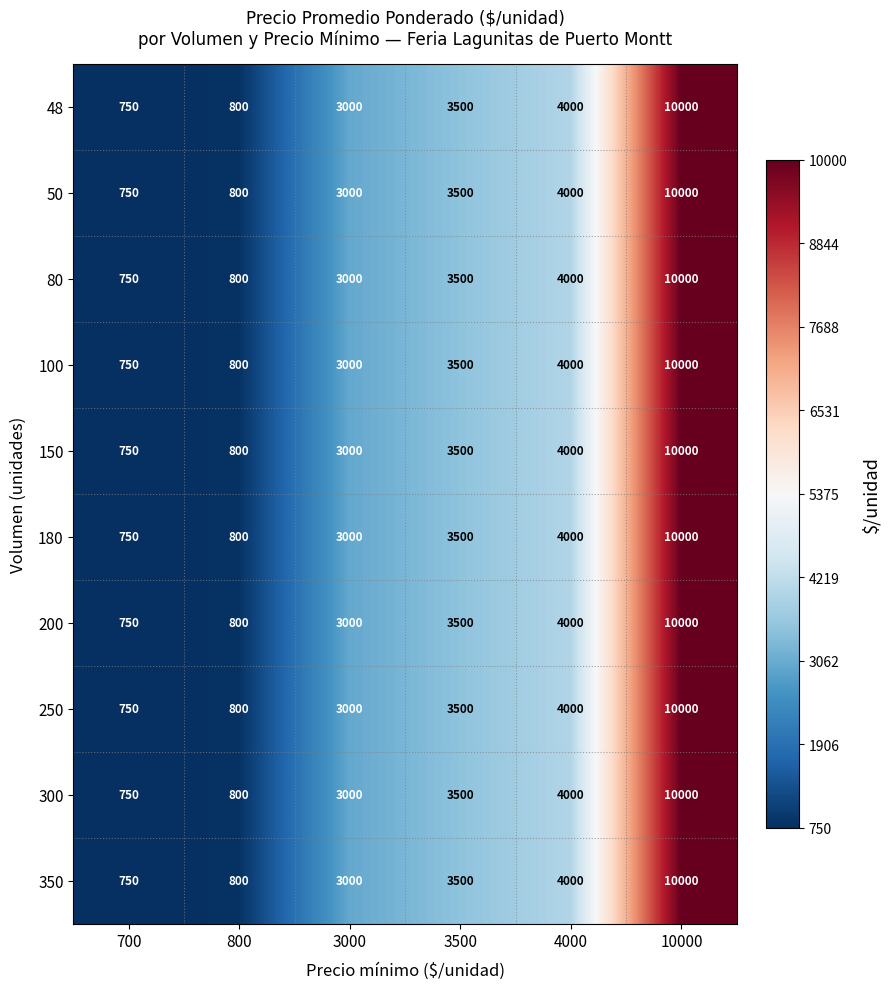

At how many categories does at least one series exceed 3195?

3